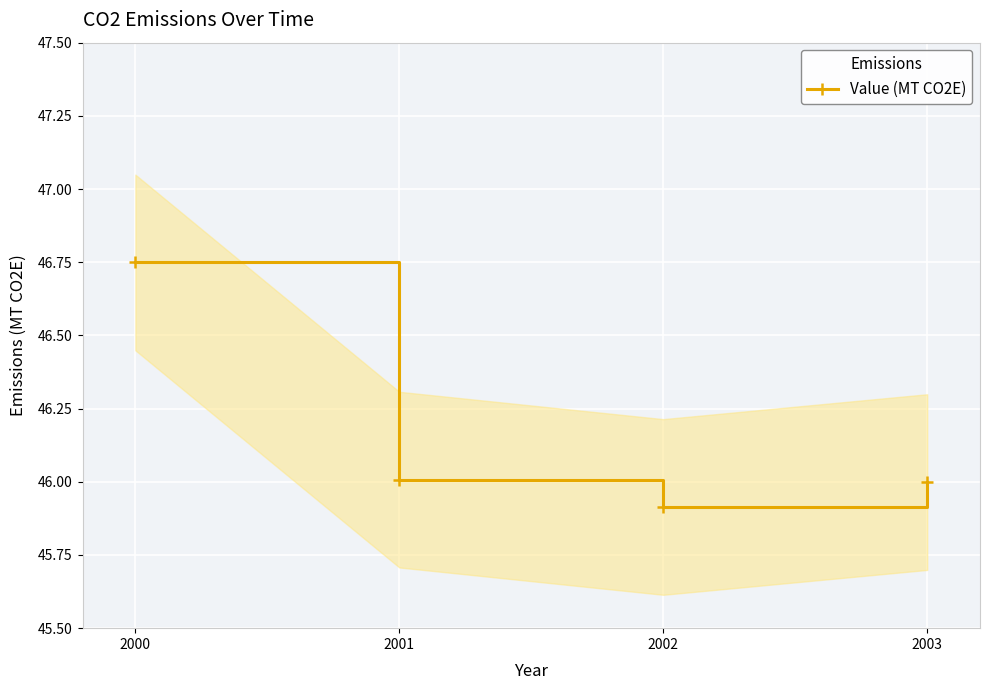

Reading left to right, what are all the values shown in this chart?

46.7	46.0	45.9	46.0